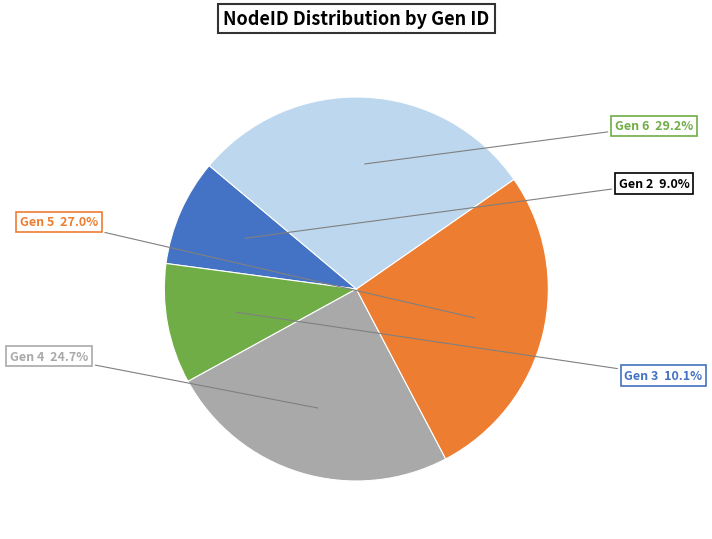

Is there a majority slice in this chart?

No